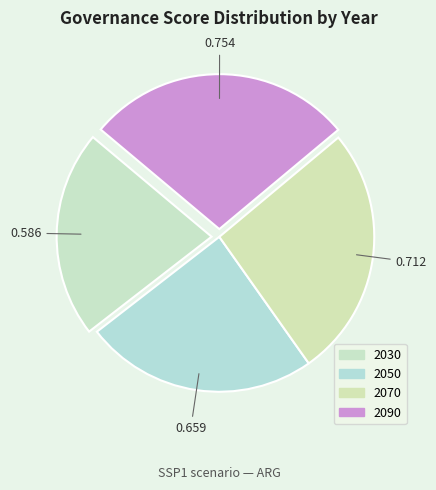

What percentage is the 2070 slice, to the nearest percent?

26%